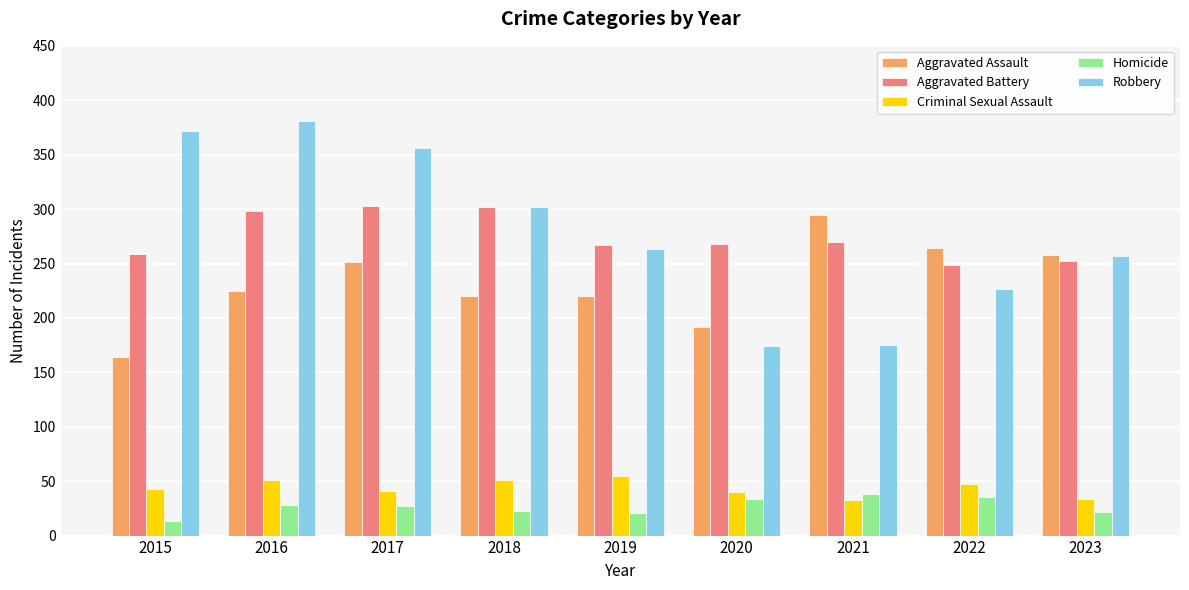

What is the approximate value of Aggravated Assault at 2017?

251